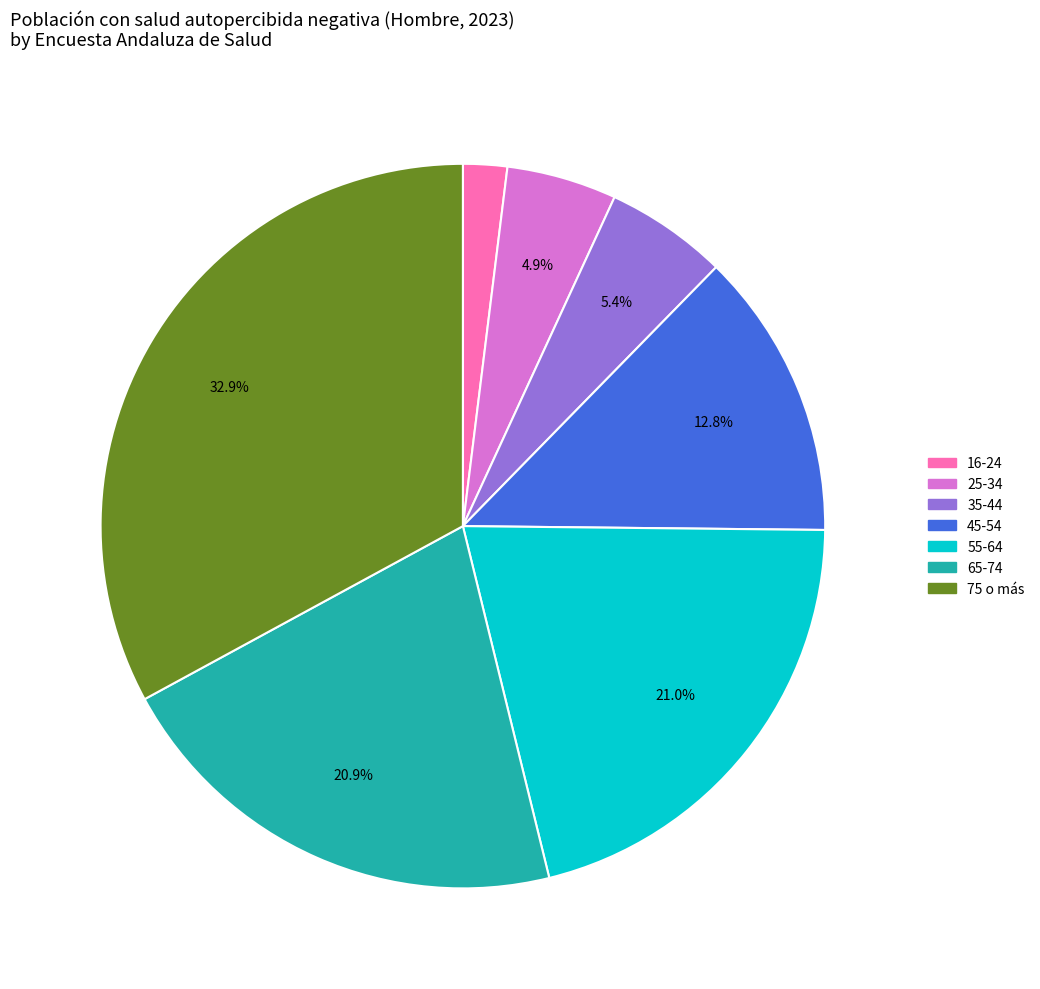

True or false: 55-64 accounts for 26% of the total.

False